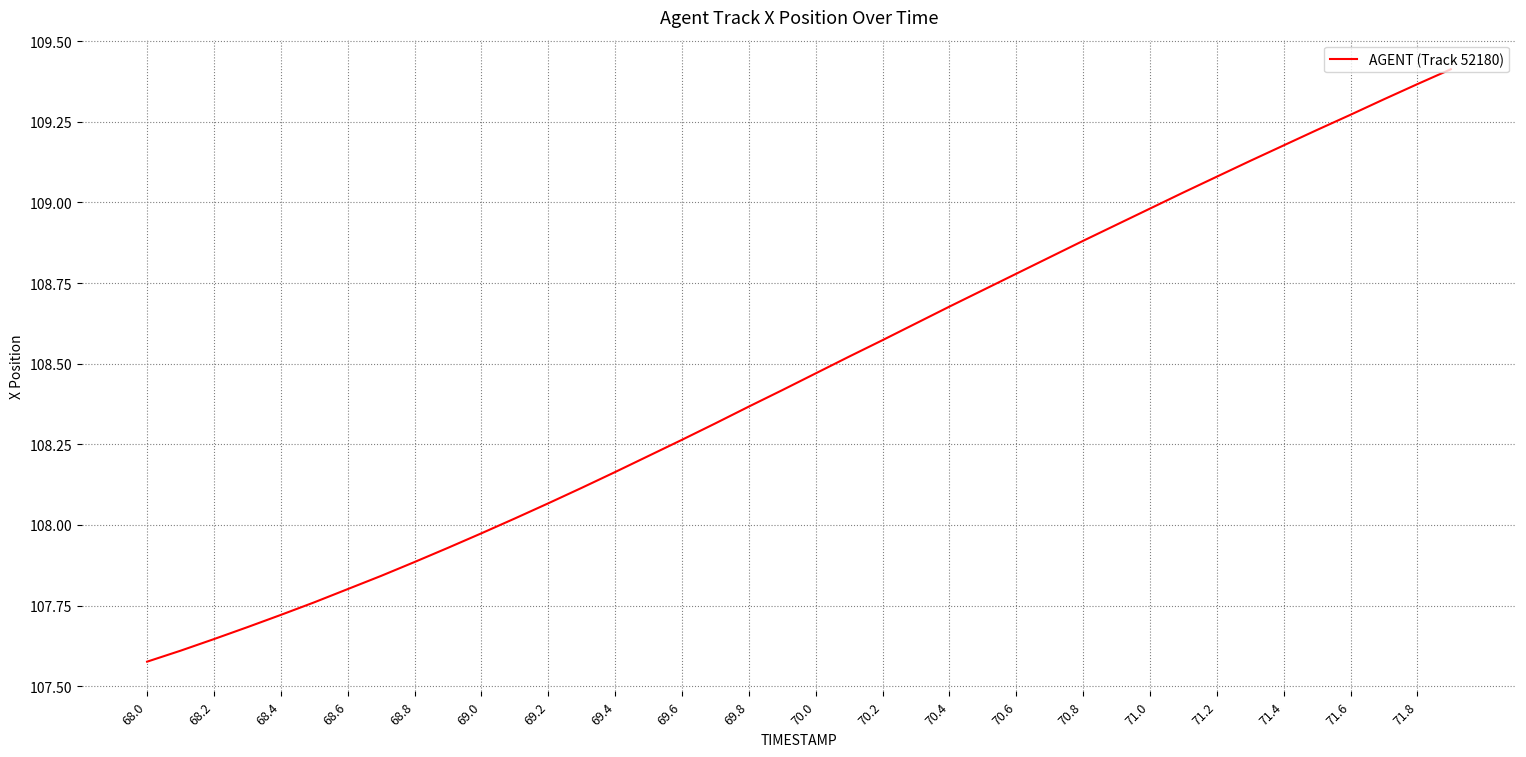

What is the difference between the maximum and minimum values?

1.8